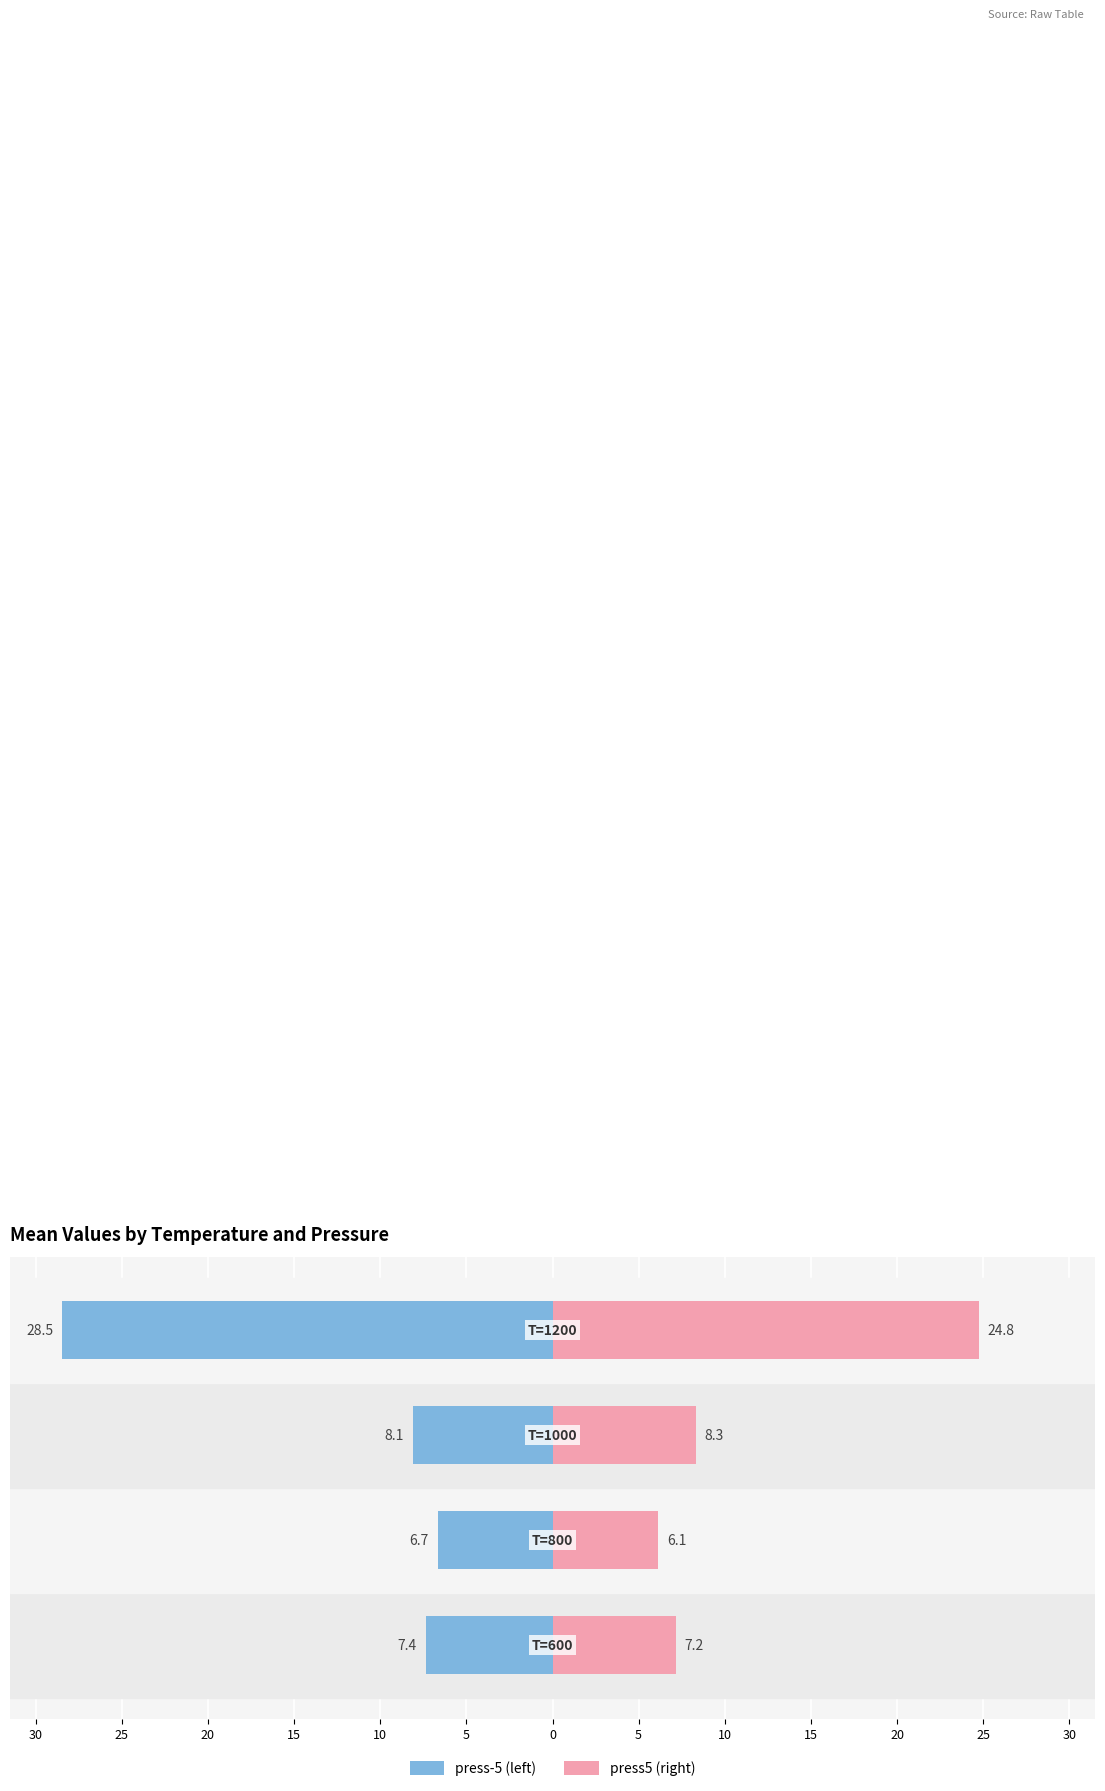

How many series are shown in this chart?

2